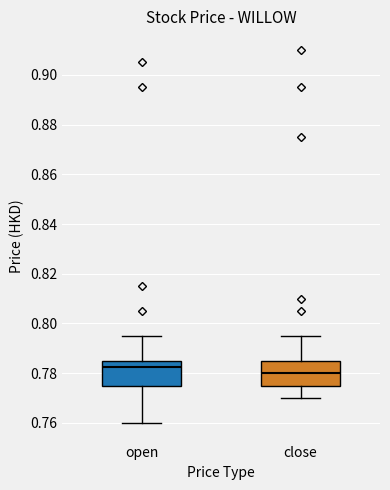

Which box has the highest median line?

open